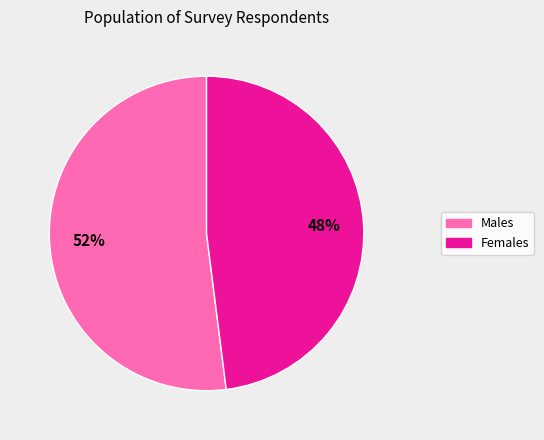

How many segments does this pie chart have?

2